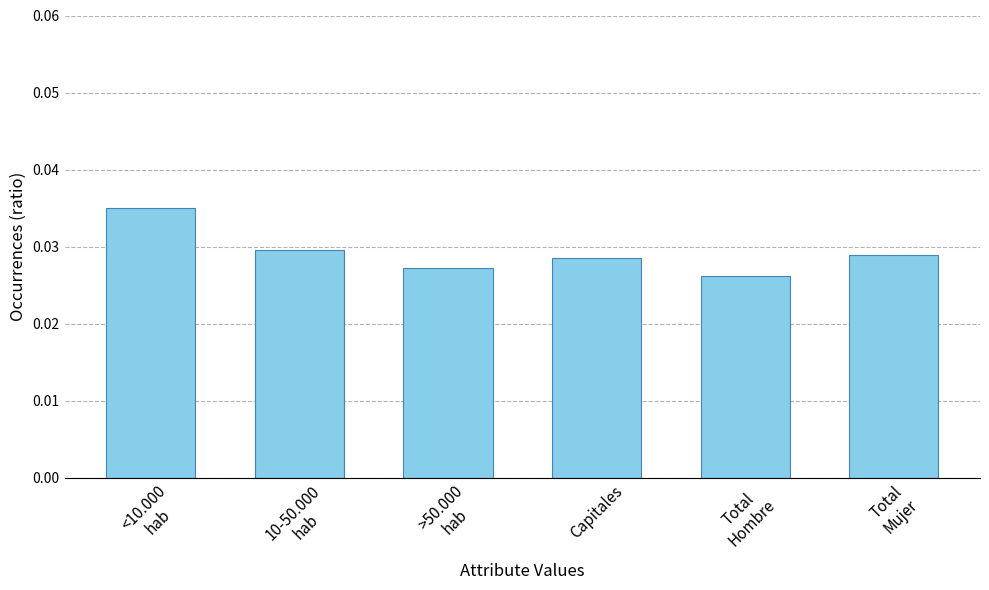

Between >50.000
hab and Capitales, which is larger?

Capitales